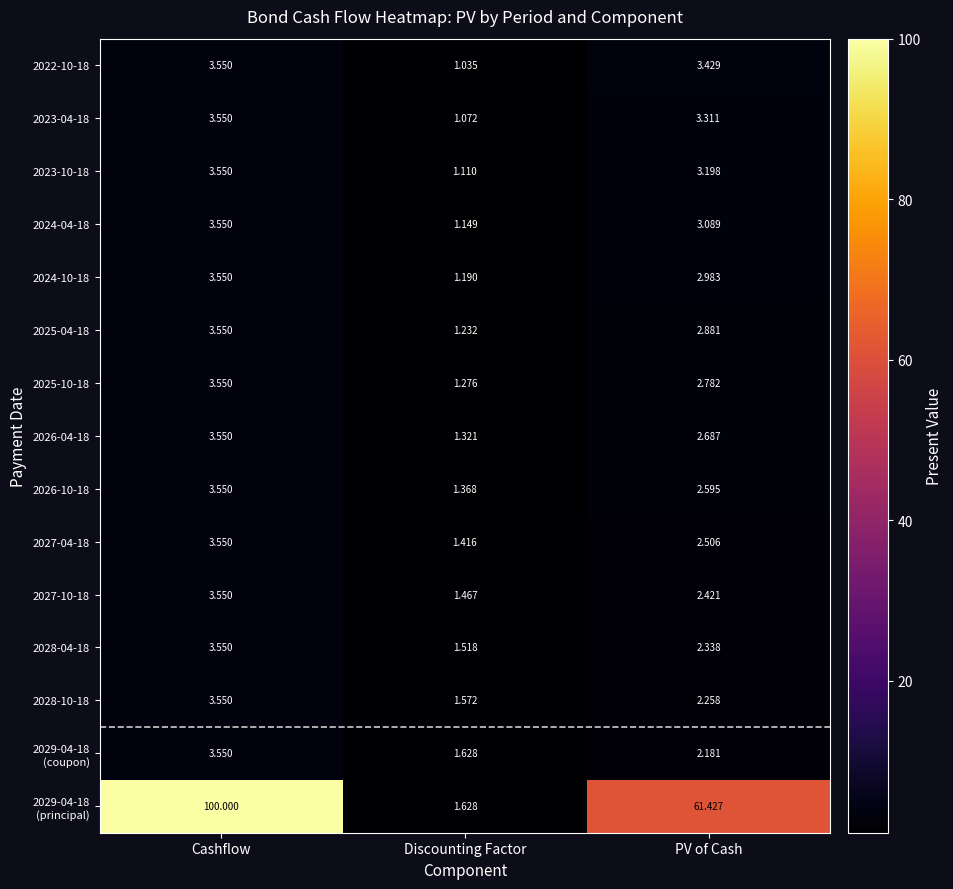

What is the total value across all series at PV of Cash?

100.1